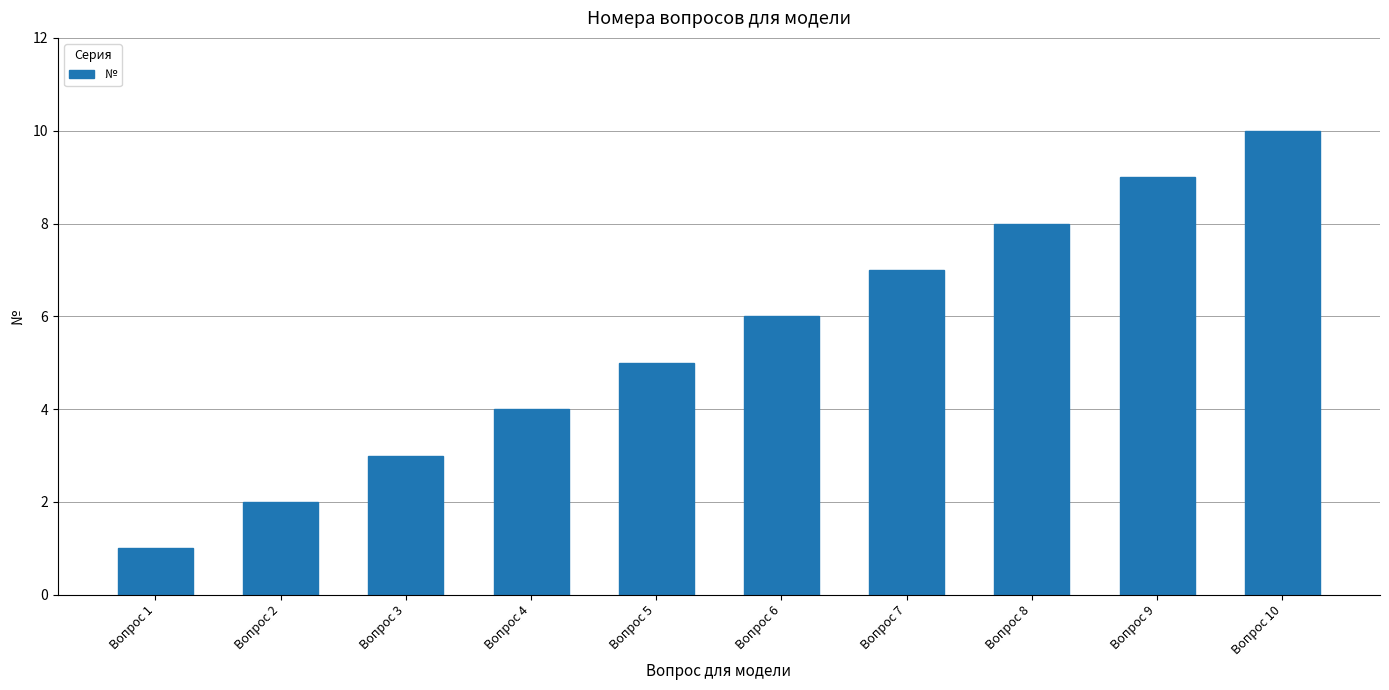

Which has a higher value, Вопрос 2 or Вопрос 1?

Вопрос 2